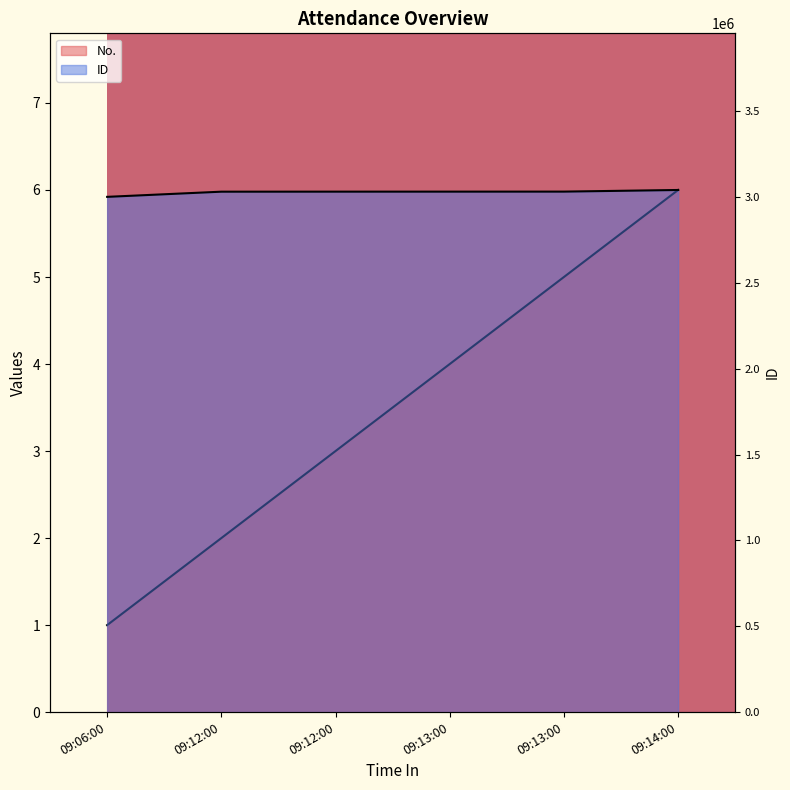

At 09:13:00, list the series in order from largest to smallest.

ID, No.